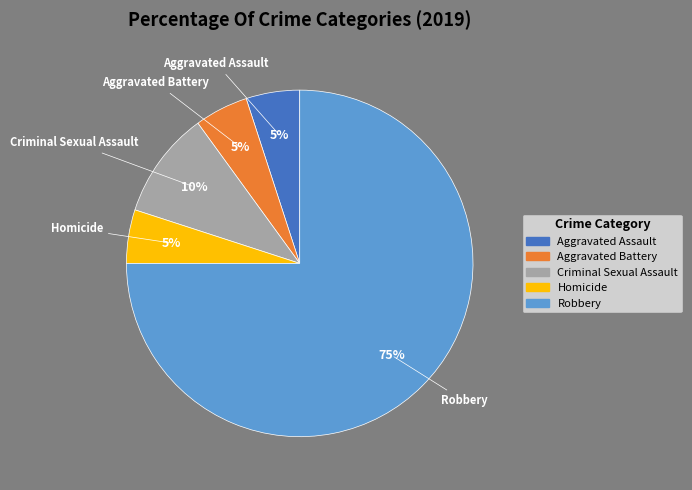

Is it true that Aggravated Battery is 5% of the pie?

True